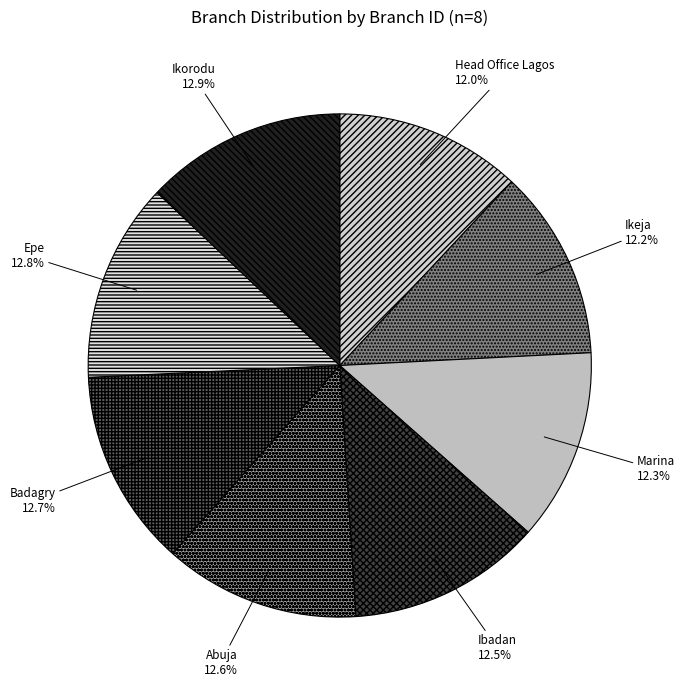

To the nearest percent, what is the combined percentage of Epe and Ikorodu?

26%